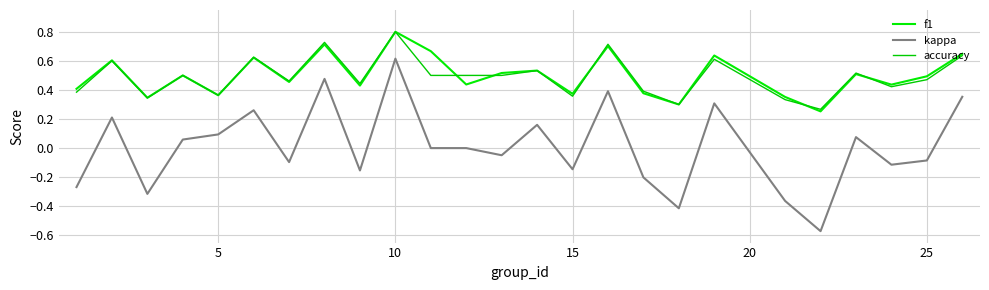

Does the chart have visible grid lines?

Yes